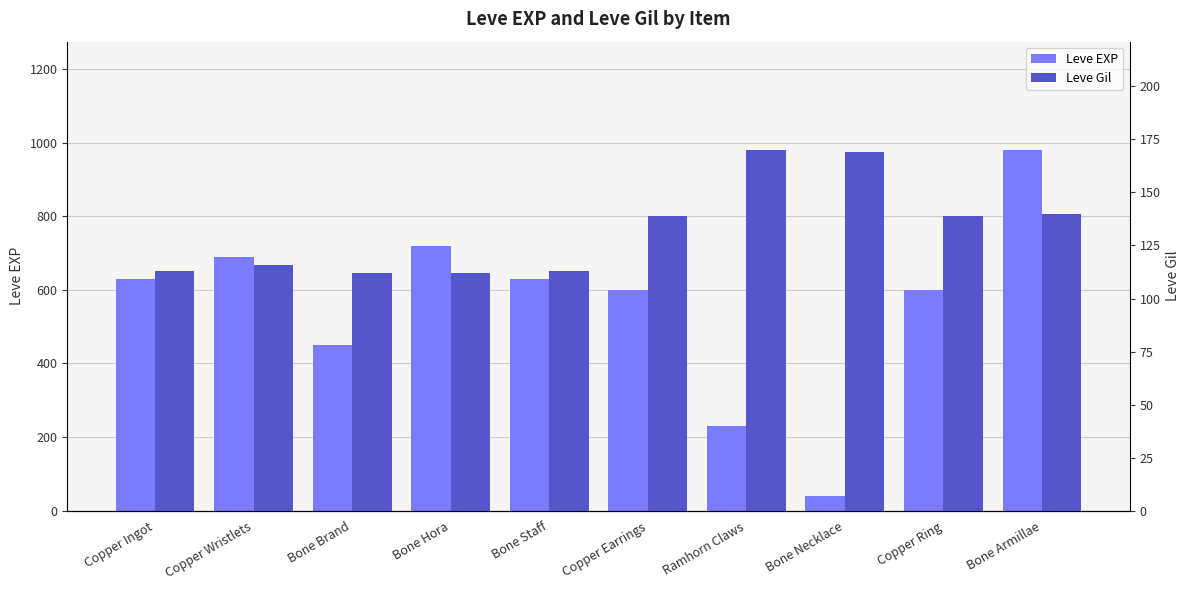

What is the sum of all Leve Gil values?

1323